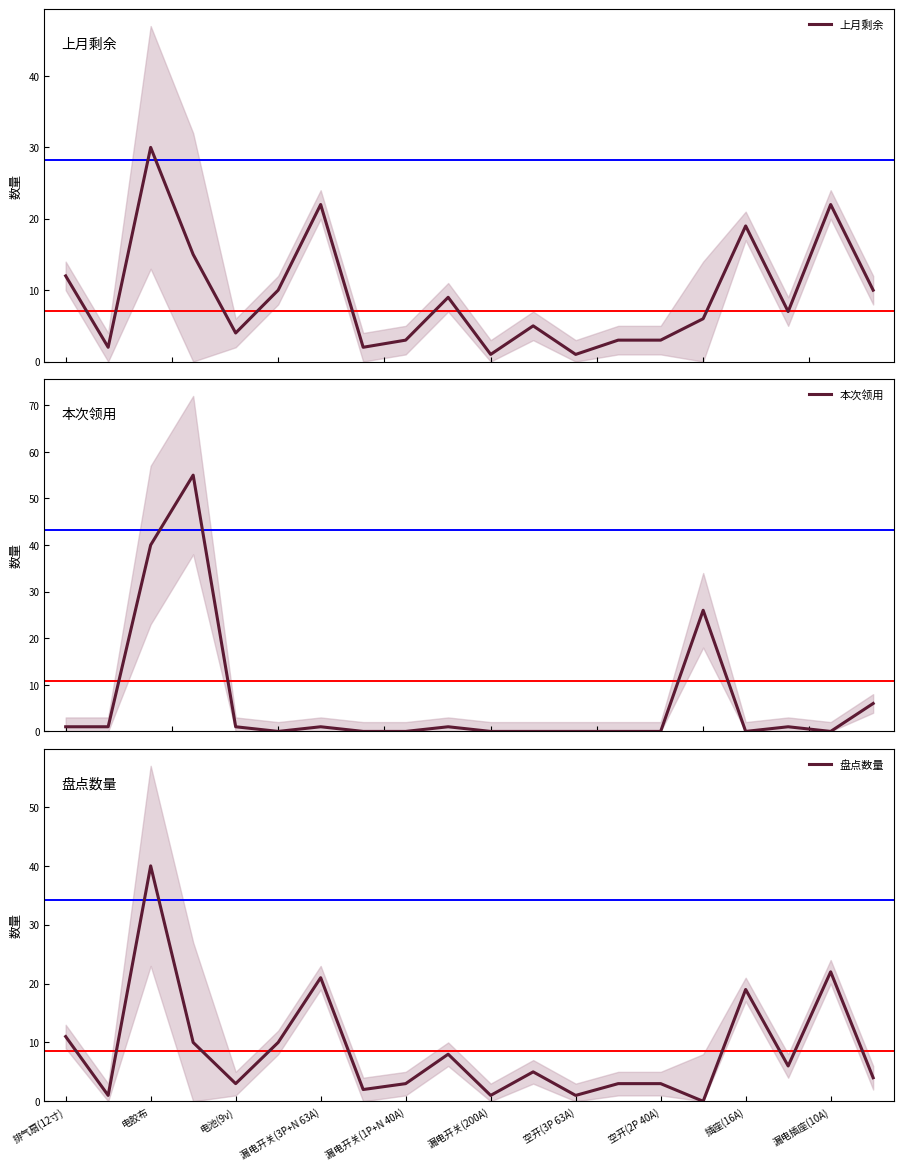

After their last crossing, which series has the higher values: 本次领用 or 盘点数量?

本次领用